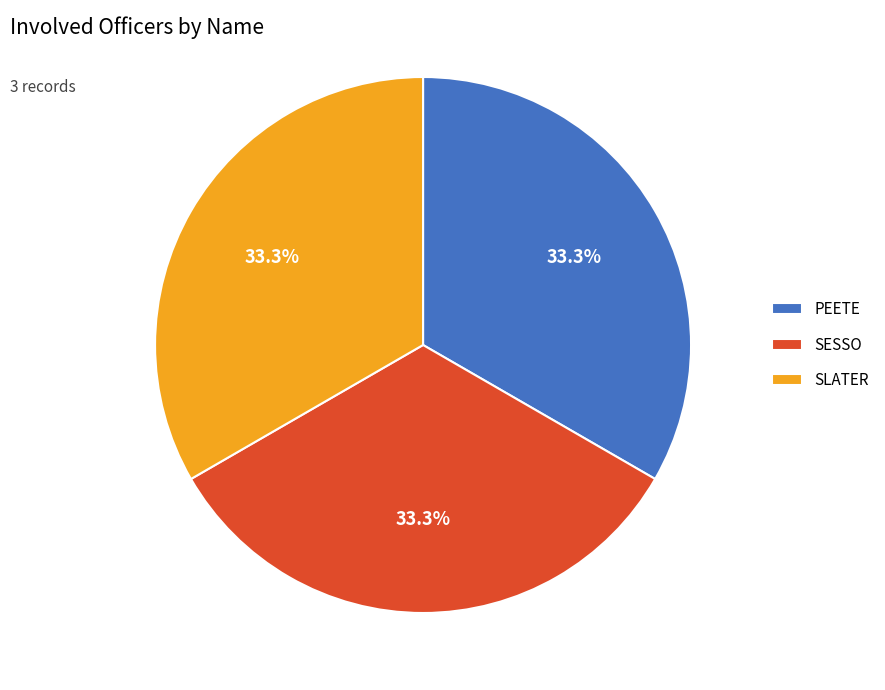

The SESSO slice represents 1% of the pie. True or false?

False